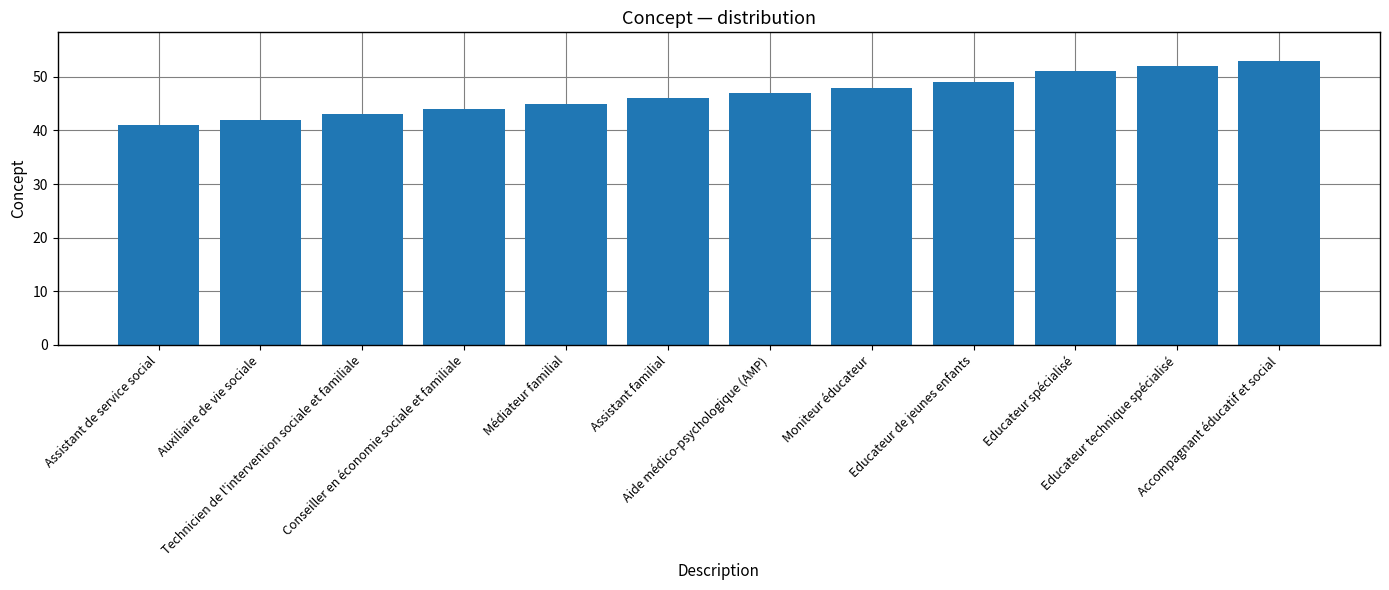

True or false: the data shows 43 at Technicien de l'intervention sociale et familiale.

True